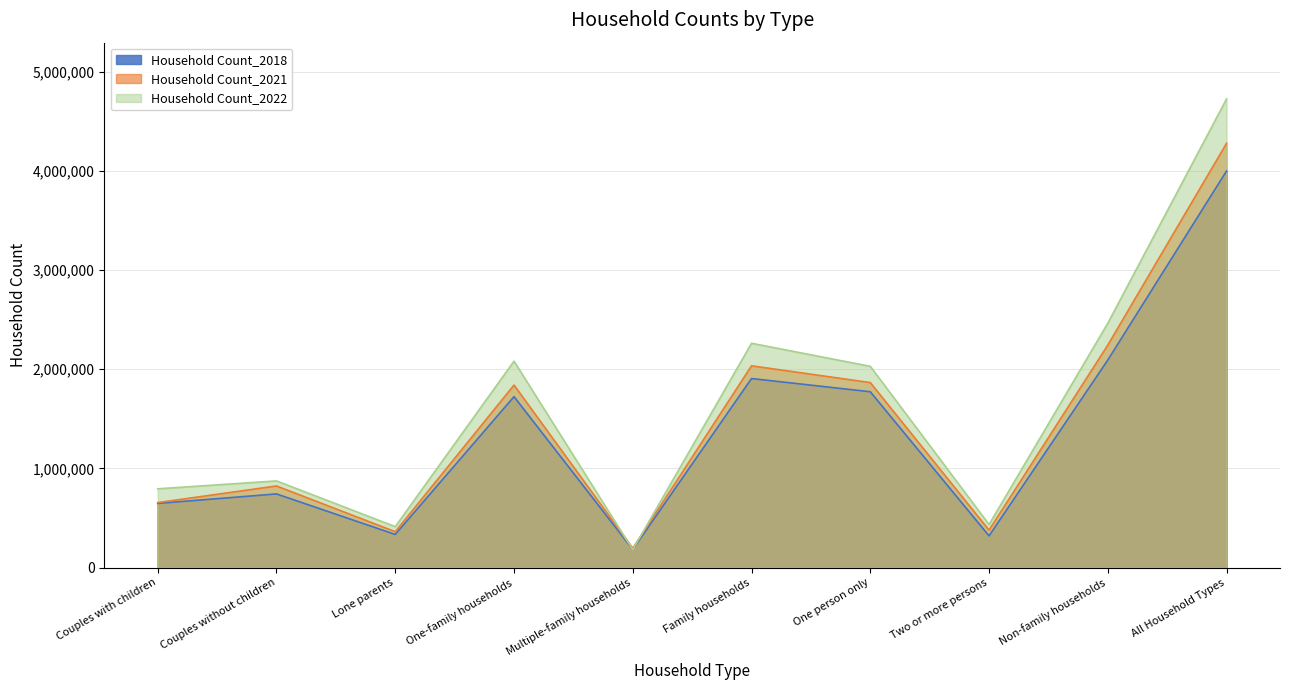

At which category does Household Count_2021 reach its first local peak?

Couples without children